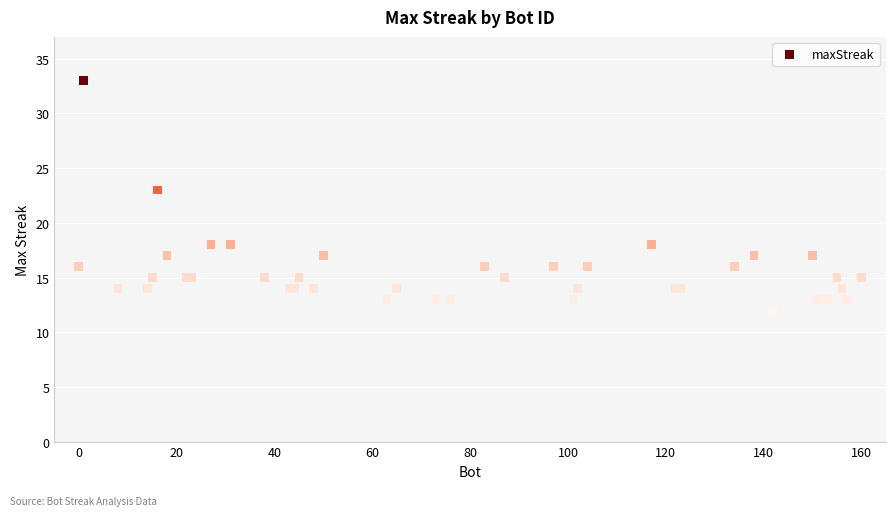

What Y value in the scatter plot is closest to 22?

23